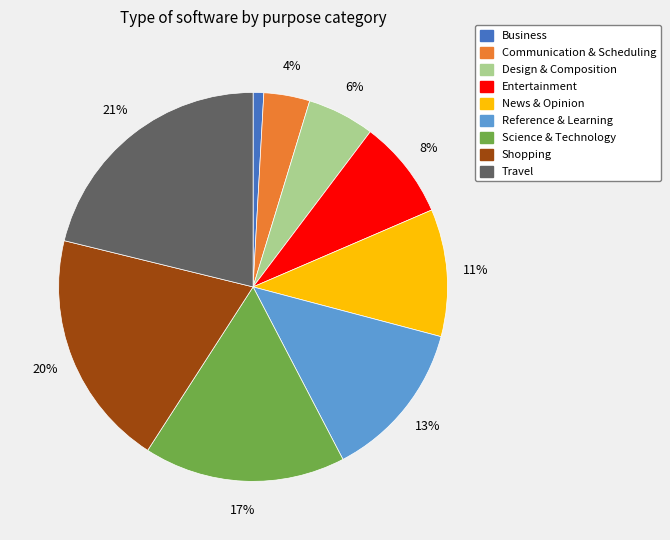

Rank the categories by value from highest to lowest.

Travel, Shopping, Science & Technology, Reference & Learning, News & Opinion, Entertainment, Design & Composition, Communication & Scheduling, Business